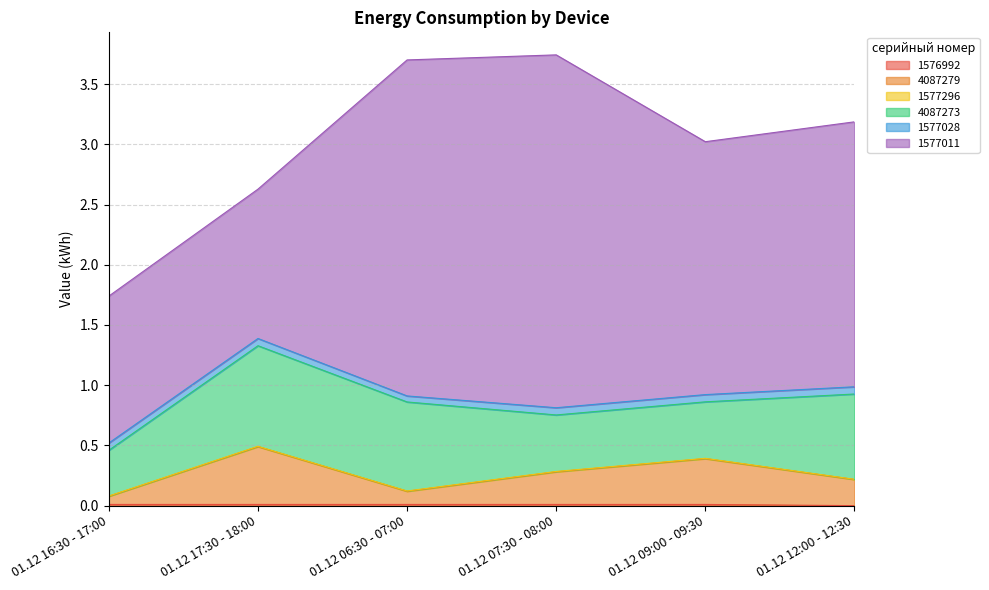

Which series changed the most between 01.12 17:30 - 18:00 and 01.12 06:30 - 07:00?

1577011